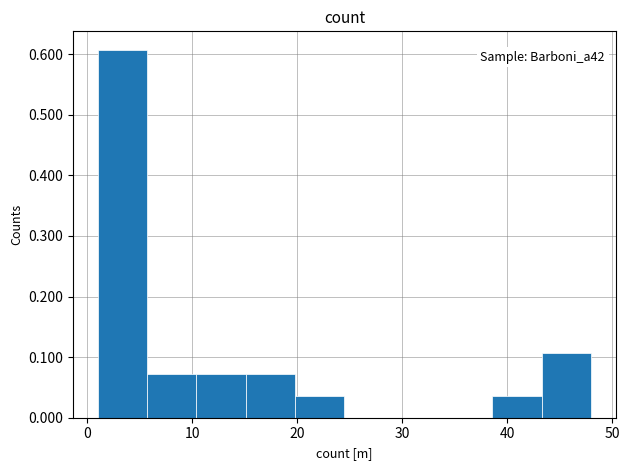

Over which range of the x-axis is the bar tallest?

1.0 to 5.7